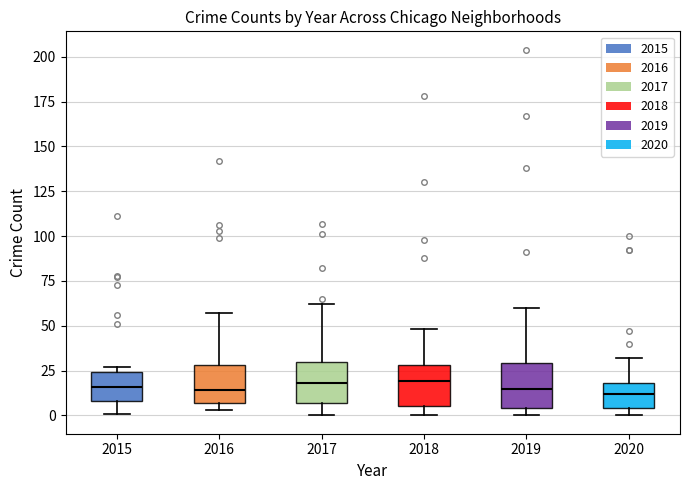

Reading left to right, read every box against the y-axis: the position of its median line, the range the box covers, and the ends of its whiskers. The values are not printed on the chart, so give them approximately, as read against the axis.

2015: median 15, box 10 to 25, whiskers 0 to 25 (just above the box's upper edge)
2016: median 15, box 5 to 30, whiskers 5 (just below the box's lower edge) to 55
2017: median 20, box 5 to 30, whiskers 0 to 60
2018: median 20, box 5 to 30, whiskers 0 to 50
2019: median 15, box 5 to 30, whiskers 0 to 60
2020: median 10, box 5 to 20, whiskers 0 to 30